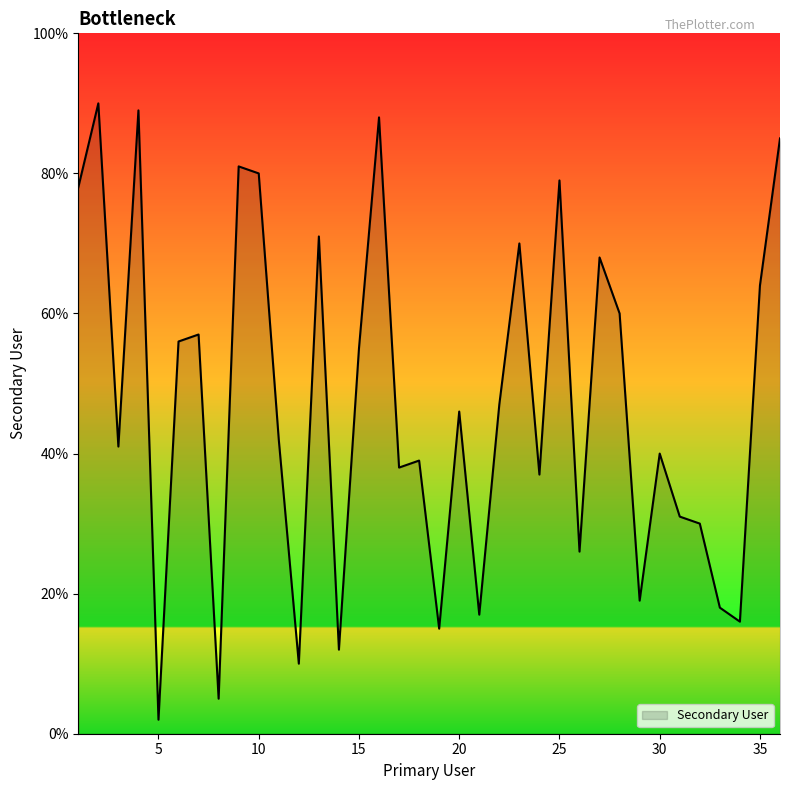

How many interior local peaks (higher than both neighbors) does the data have?

12